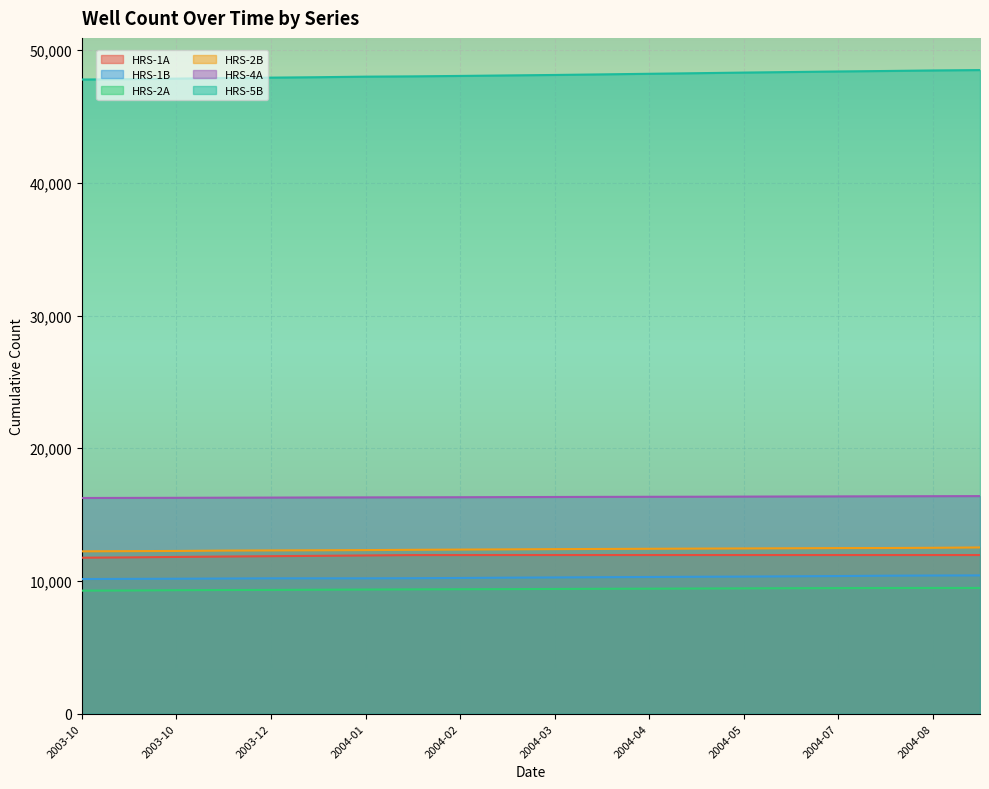

What is the label of the 7th point from the left?

2004-01